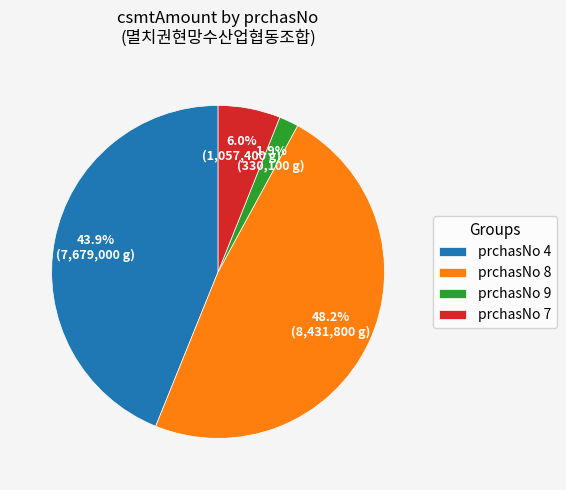

What percentage is NOT represented by prchasNo 9?

98.1%